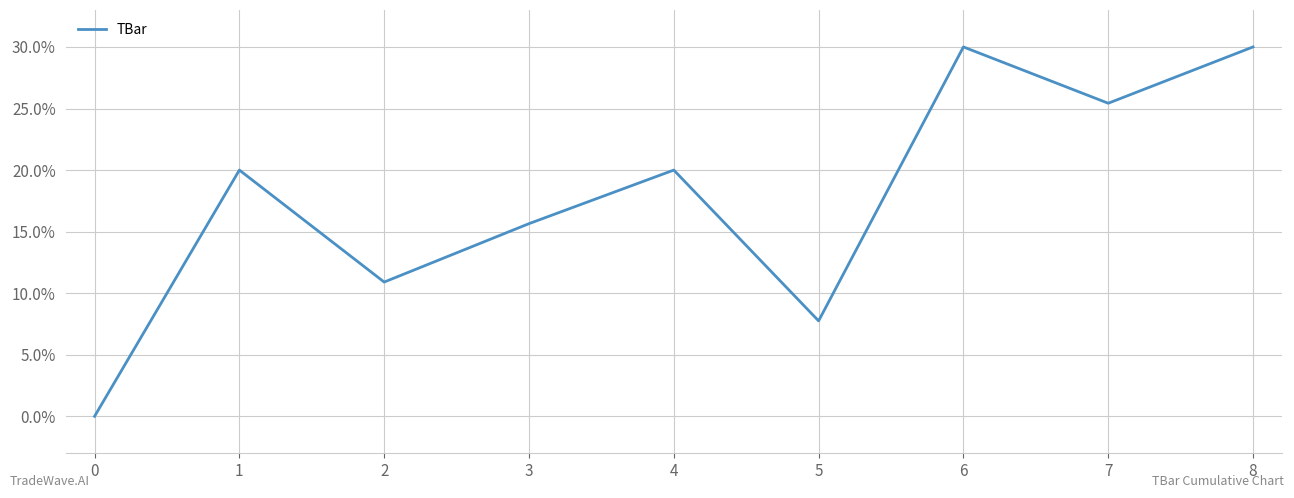

What is the average value?

17.7